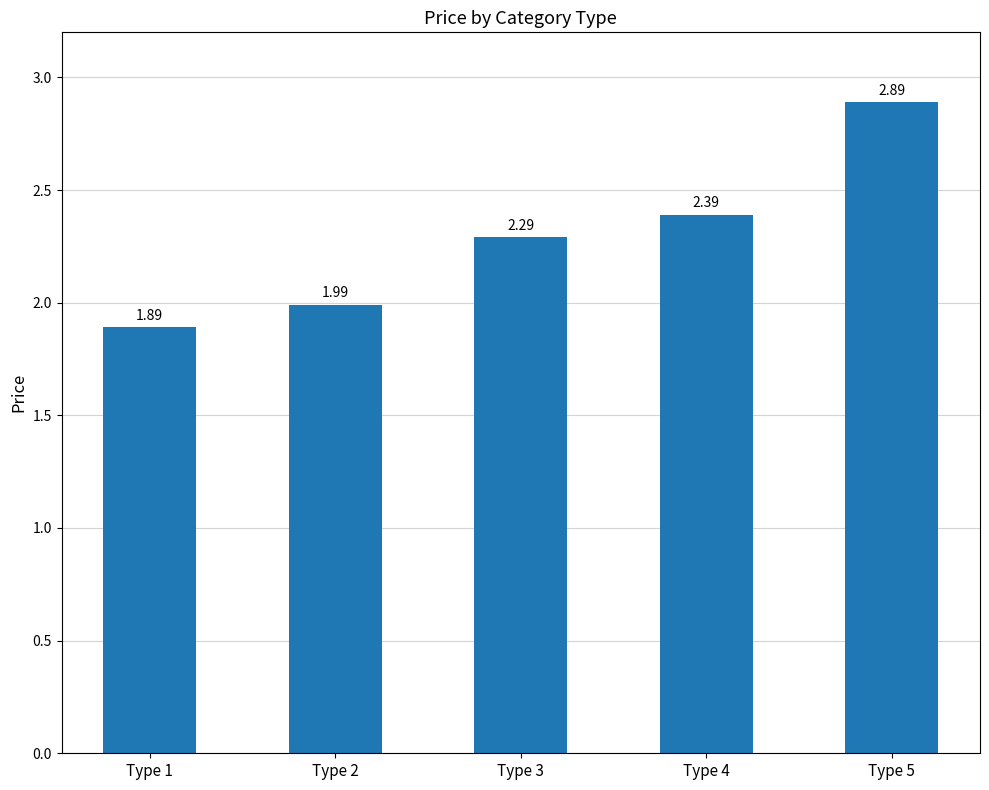

What is the difference between the maximum and minimum values?

1.0